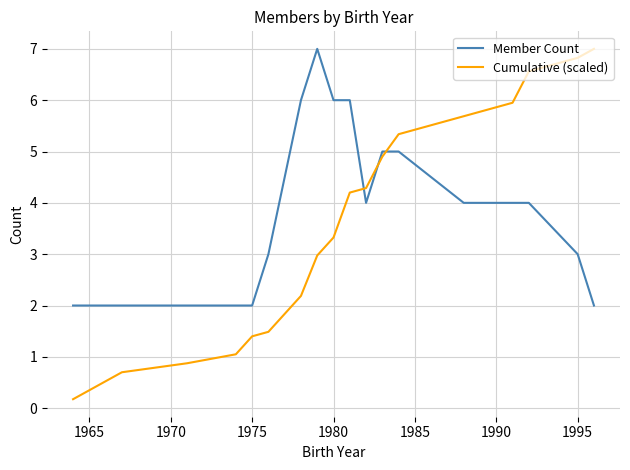

Reading left to right, transcribe all the data shown in this chart.

Member Count: 2.0	2.0	2.0	2.0	2.0	2.0	3.0	6.0	7.0	6.0	6.0	4.0	5.0	5.0	4.0	4.0	4.0	3.0	2.0
Cumulative (scaled): 0.2	0.5	0.7	0.9	1.1	1.4	1.5	2.2	3.0	3.3	4.2	4.3	4.9	5.3	5.7	6.0	6.6	6.8	7.0